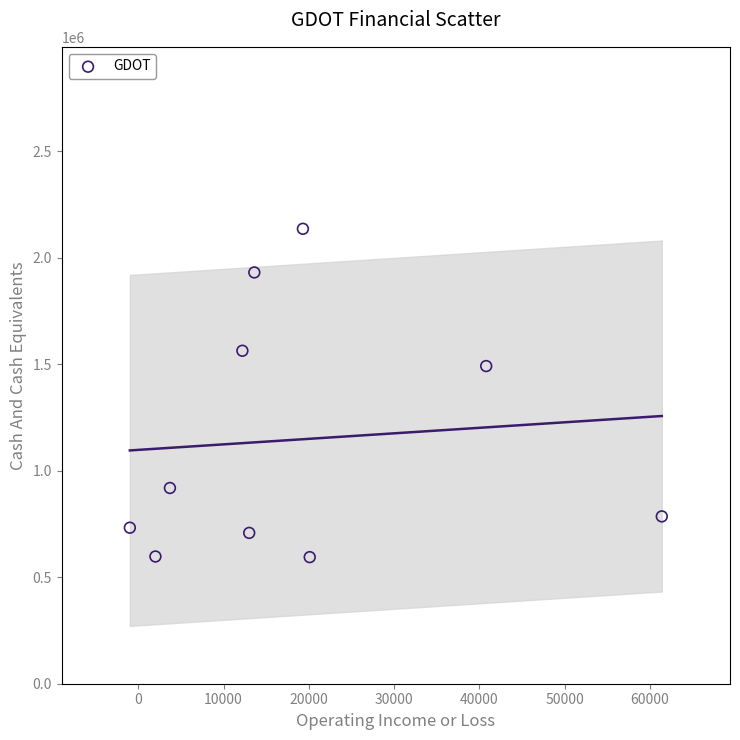

What is the range of Y values (max minus min)?

1541900